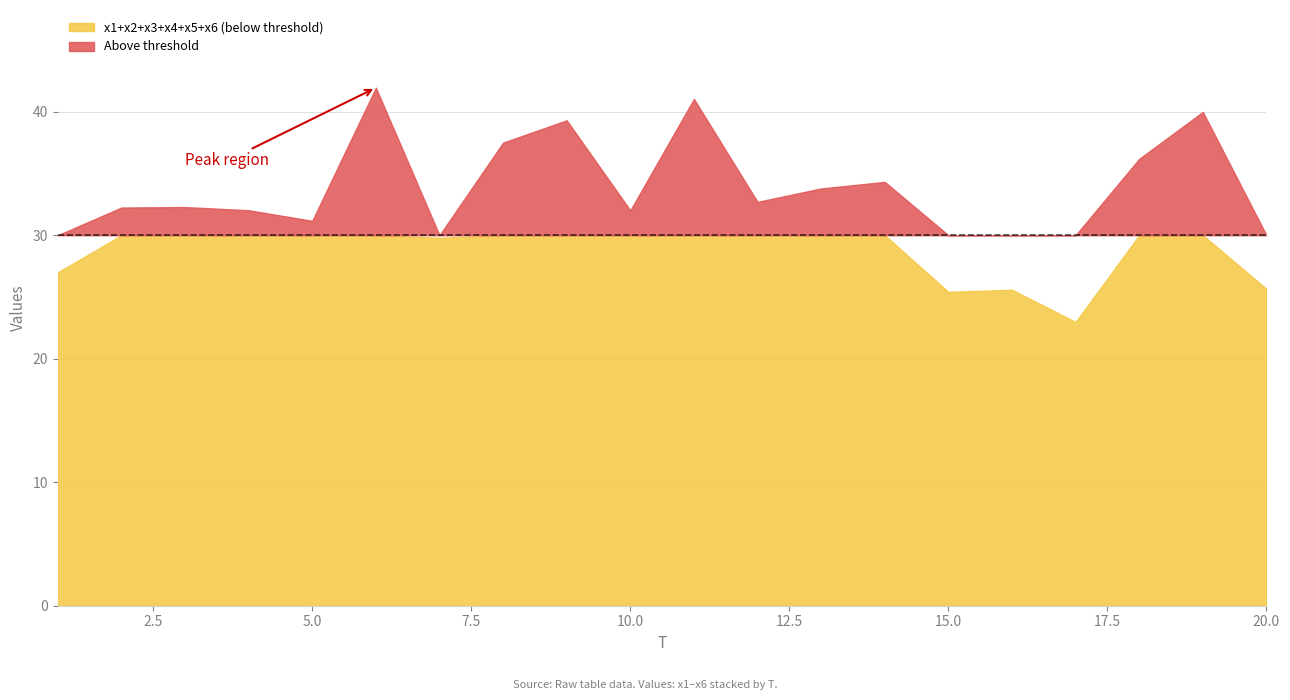

What is the total value across all series at 14?

34.3